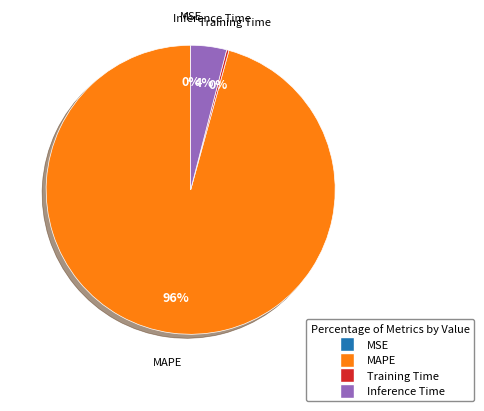

Does MAPE represent more than half of the total?

Yes